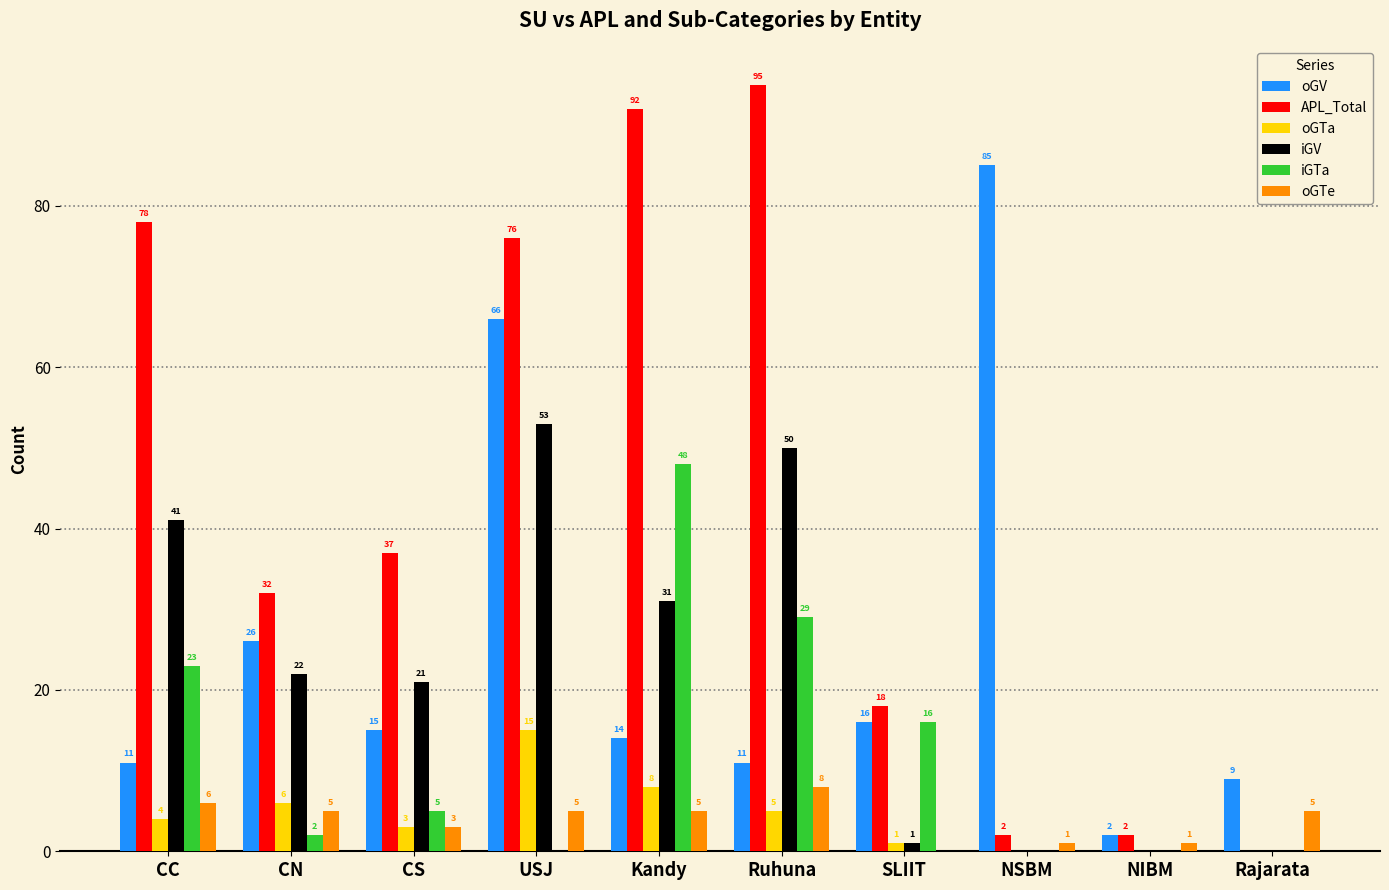

How many oGTe values are between 1 and 5?

7